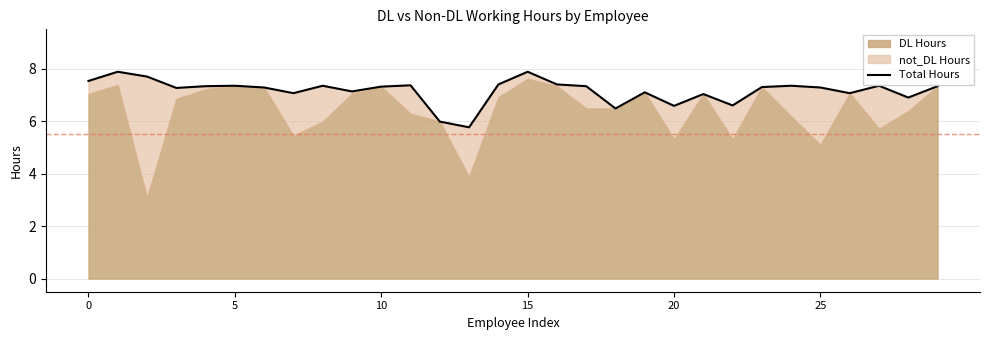

How many lines are shown in the chart?

1